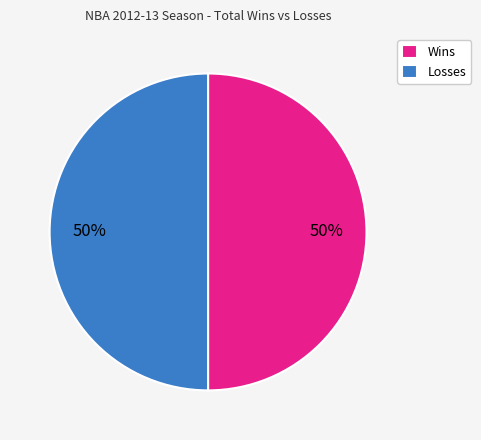

What is the ratio of the value at Losses to the value at Wins?

1.0